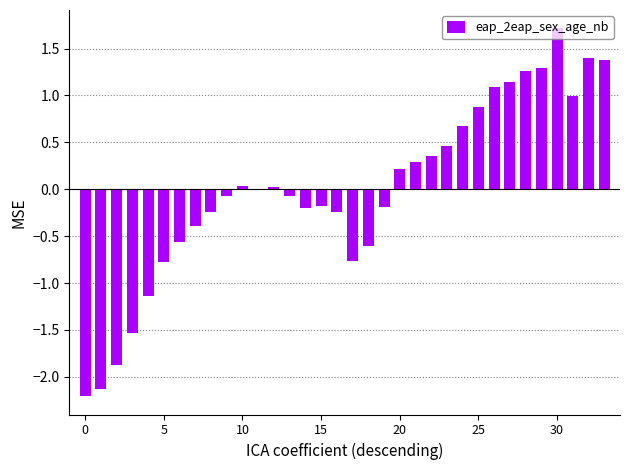

What is the greatest value displayed?

1.7